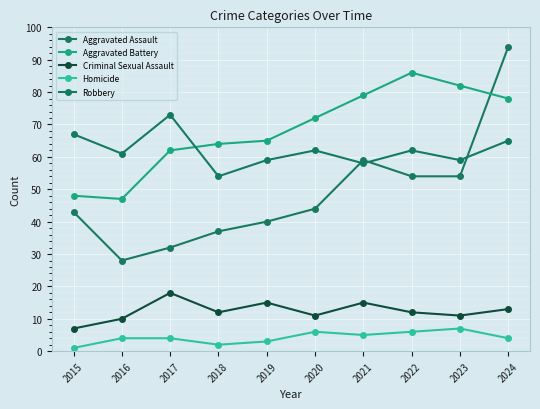

True or false: Robbery and Homicide intersect in this chart.

False